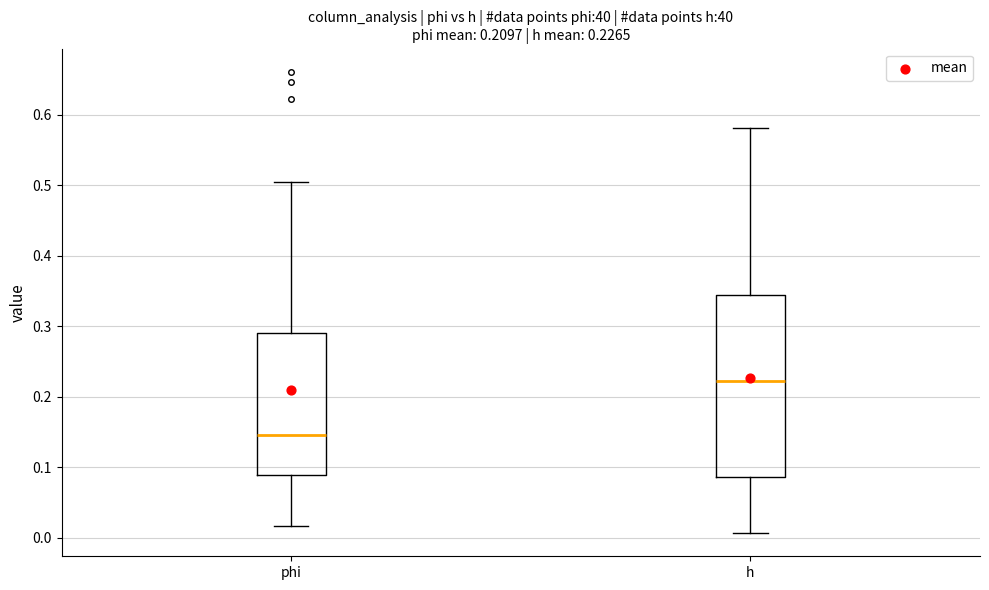

Which box has the highest median line?

h